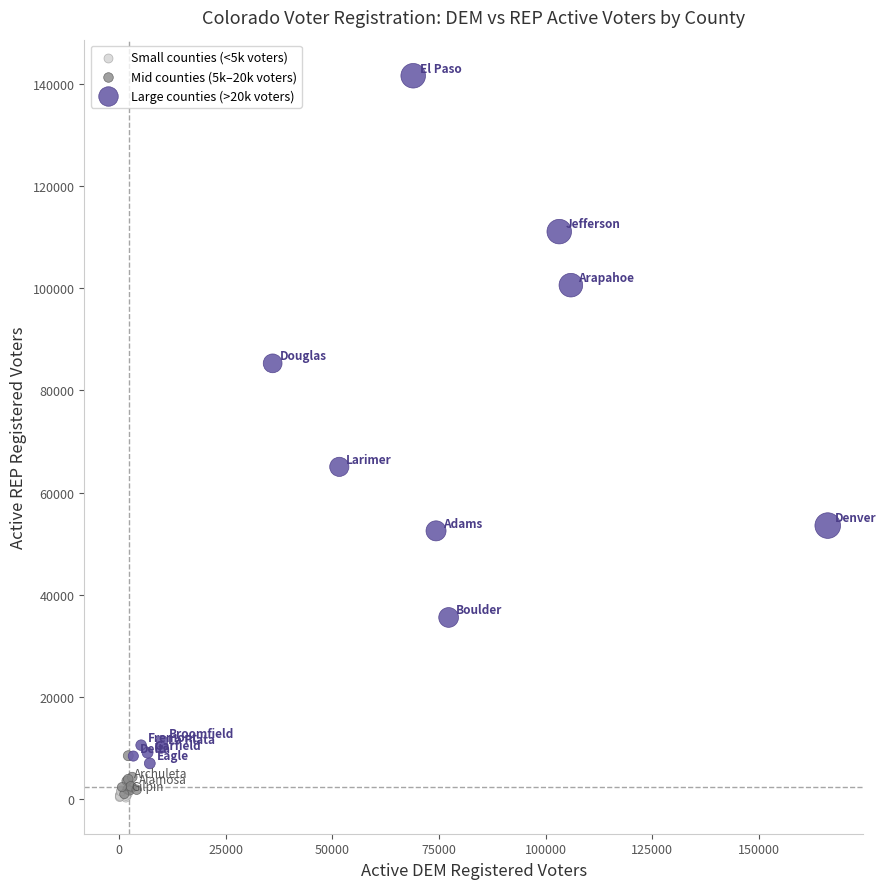

Which series contains the highest Y value?

Large counties (>20k voters)